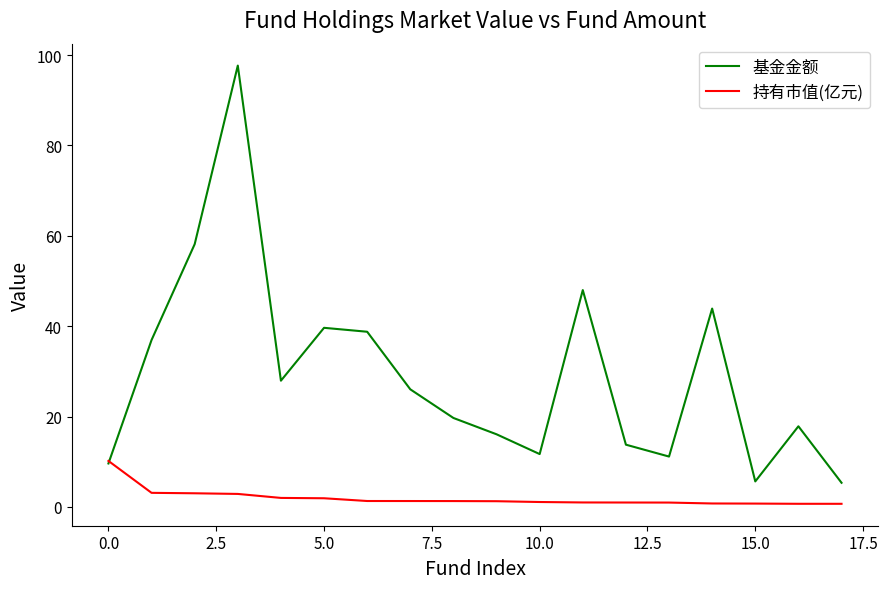

Count the number of data series in this chart.

2